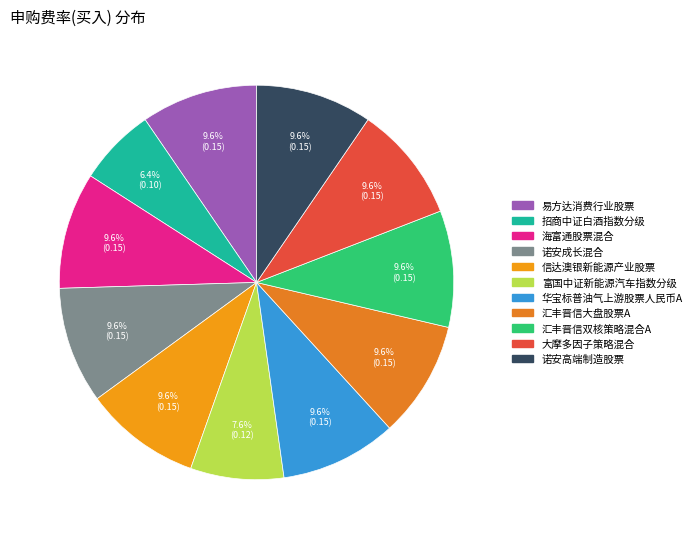

The 大摩多因子策略混合 slice represents 1% of the pie. True or false?

False